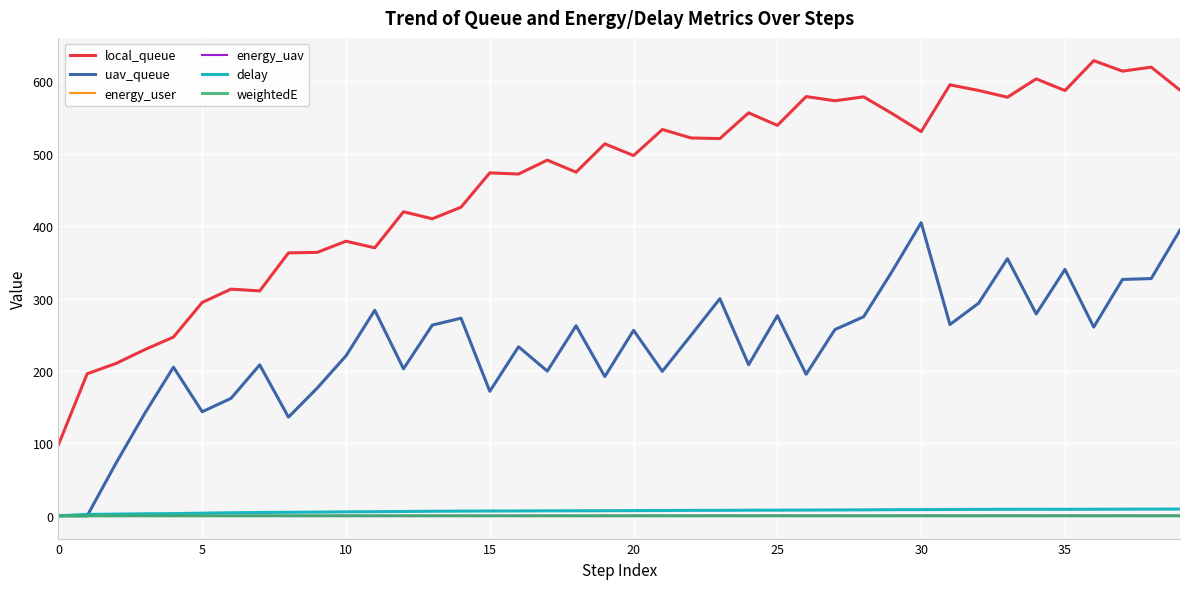

Which series has the largest total across all categories?

local_queue